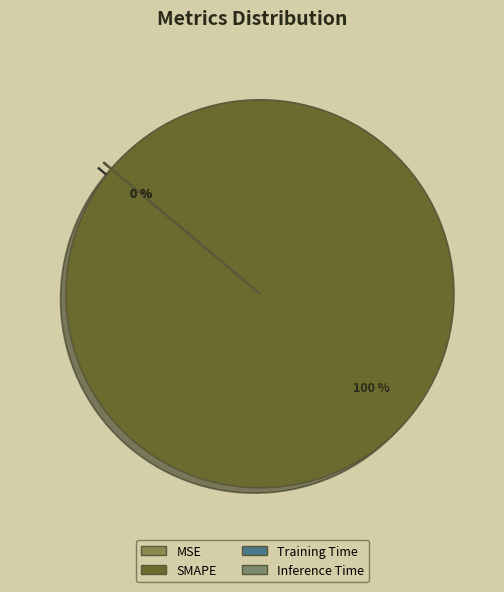

Does any single category account for the majority?

Yes